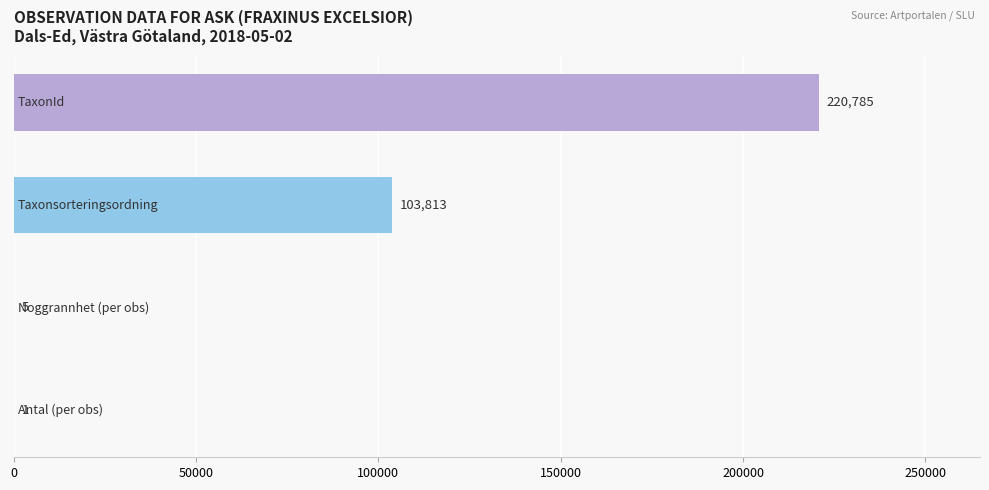

What is the sum of all values?

324604